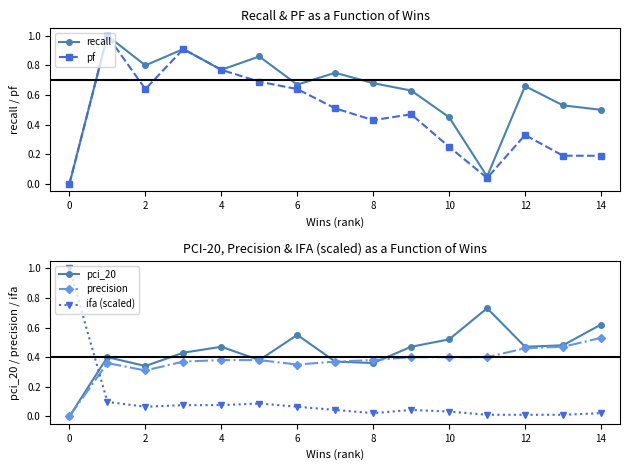

Is it true that precision equals 0.8 at 13?

False